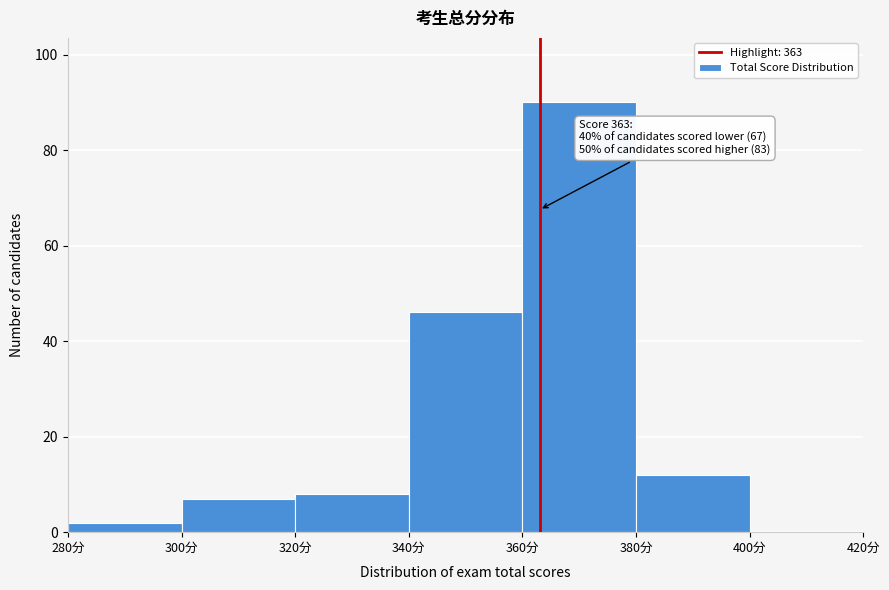

Which range on the x-axis has the tallest bar?

360 to 380